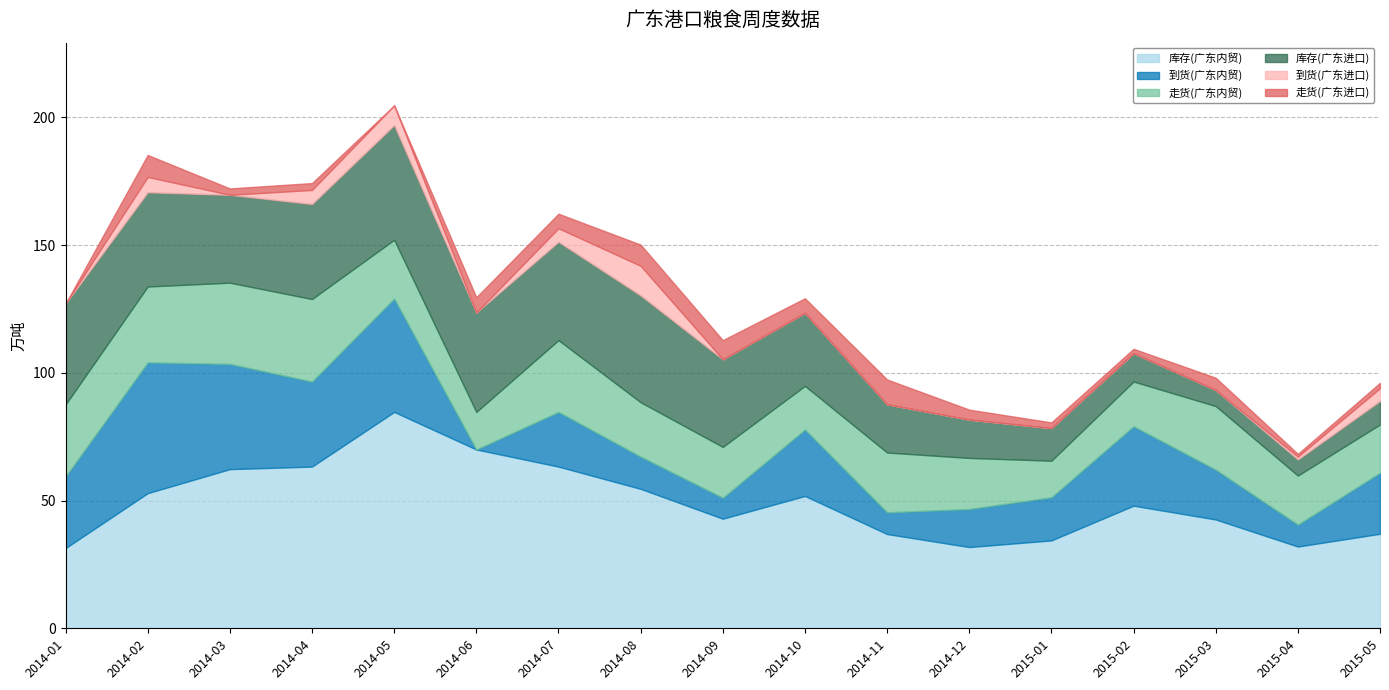

At which category does 库存(广东内贸) reach its first local peak?

2014-05